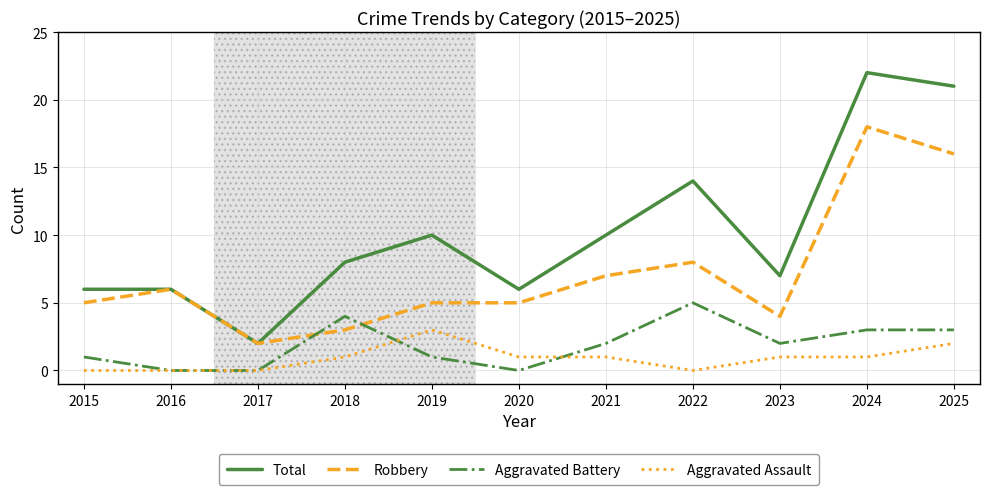

Is the value of Aggravated Battery at 2021 greater than the value of Robbery at 2024?

No